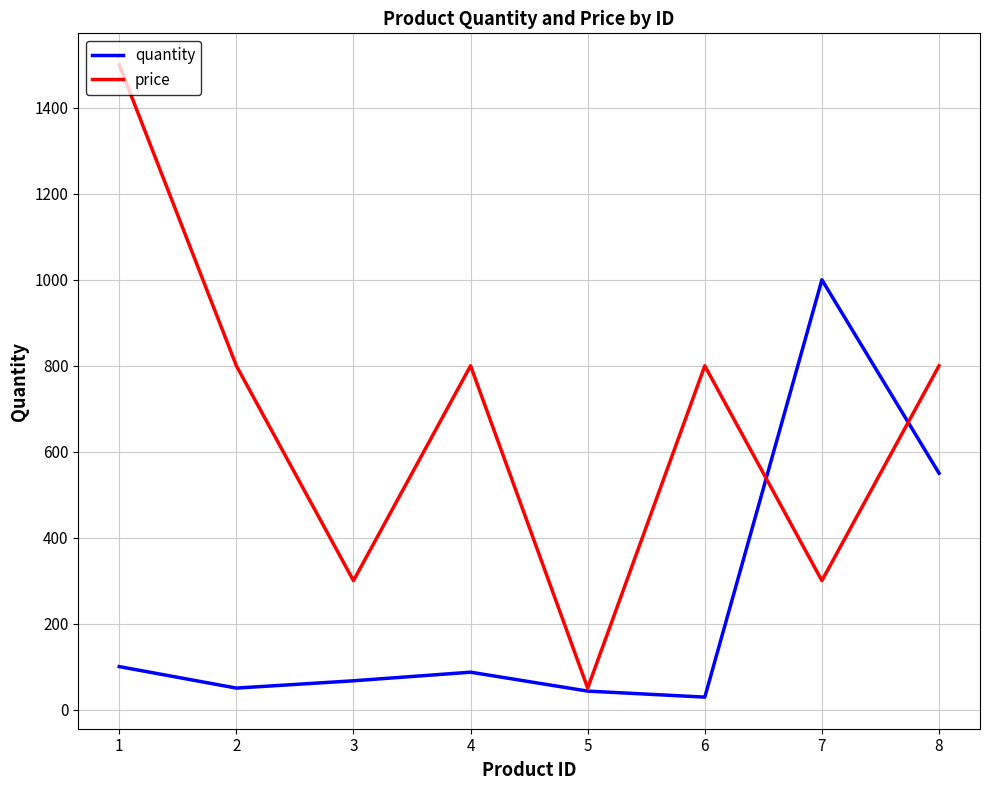

Is it true that price equals 1500 at 1?

True